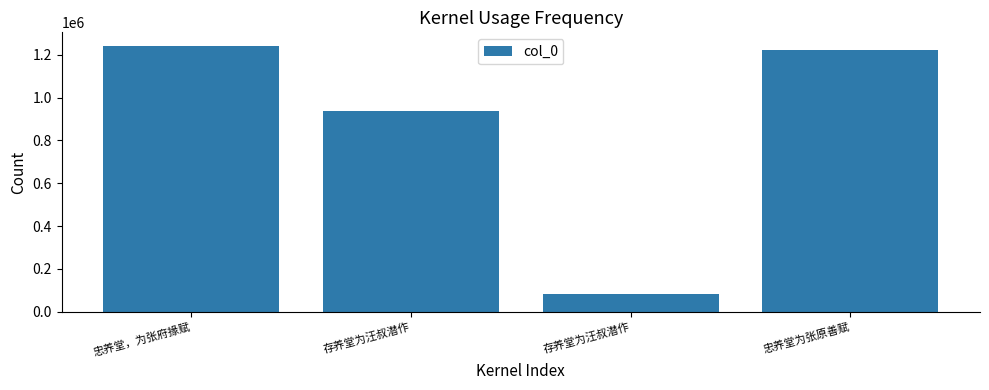

The chart shows a value of 1814483 at 忠养堂为张原善赋. True or false?

False